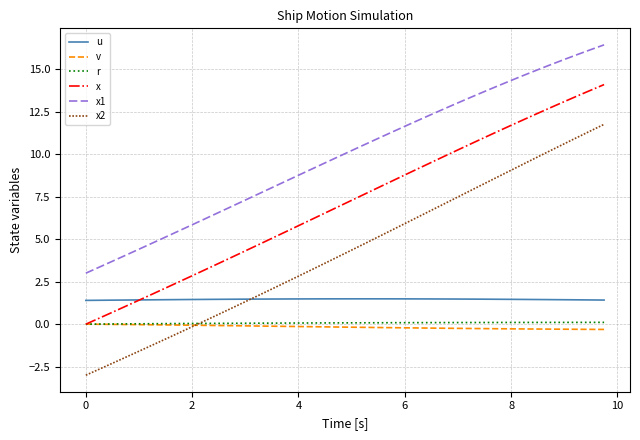

What is the highest value of the u series?

1.5